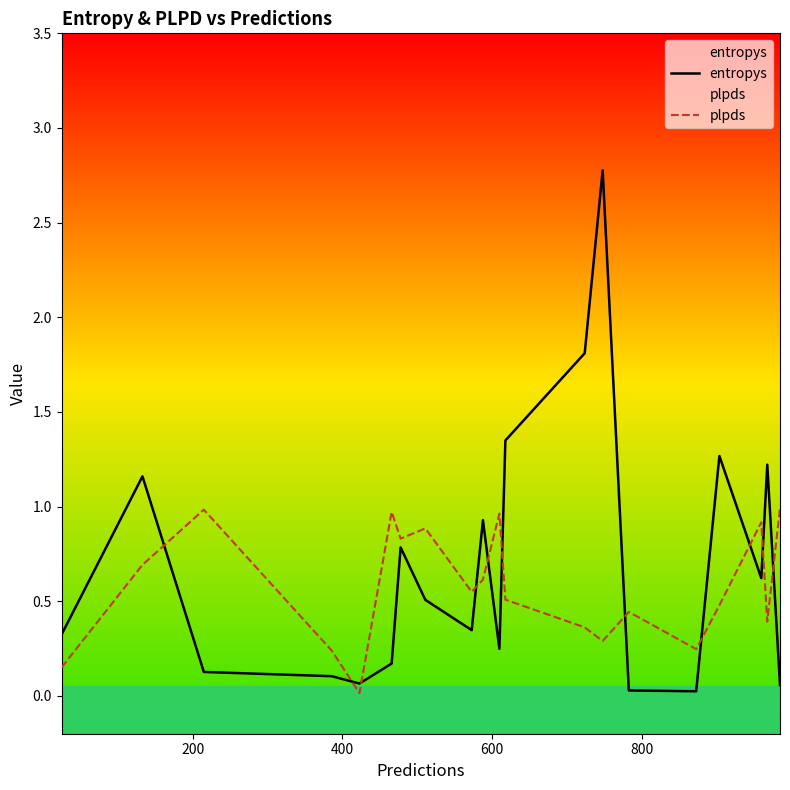

In plpds, how many points are higher than both neighbors (excluding endpoints)?

6